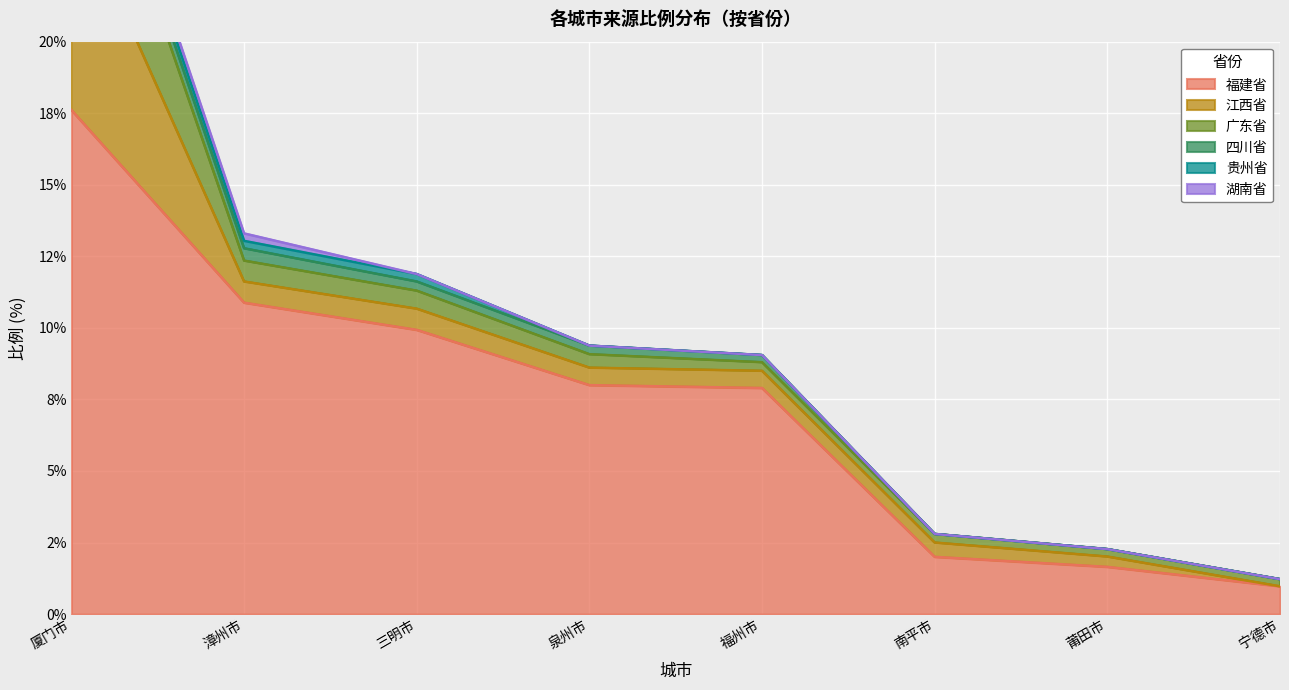

Is the value of 四川省 at 莆田市 greater than the value of 福建省 at 厦门市?

No